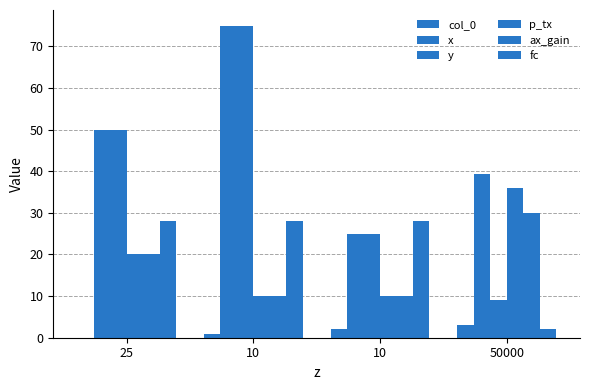

Reading left to right, transcribe all the data shown in this chart.

col_0: 0.0	1.0	2.0	3.0
x: 50.0	75.0	25.0	39.2
y: 50.0	75.0	25.0	9.1
p_tx: 20.0	10.0	10.0	36.0
ax_gain: 20.0	10.0	10.0	30.0
fc: 28.0	28.0	28.0	2.0